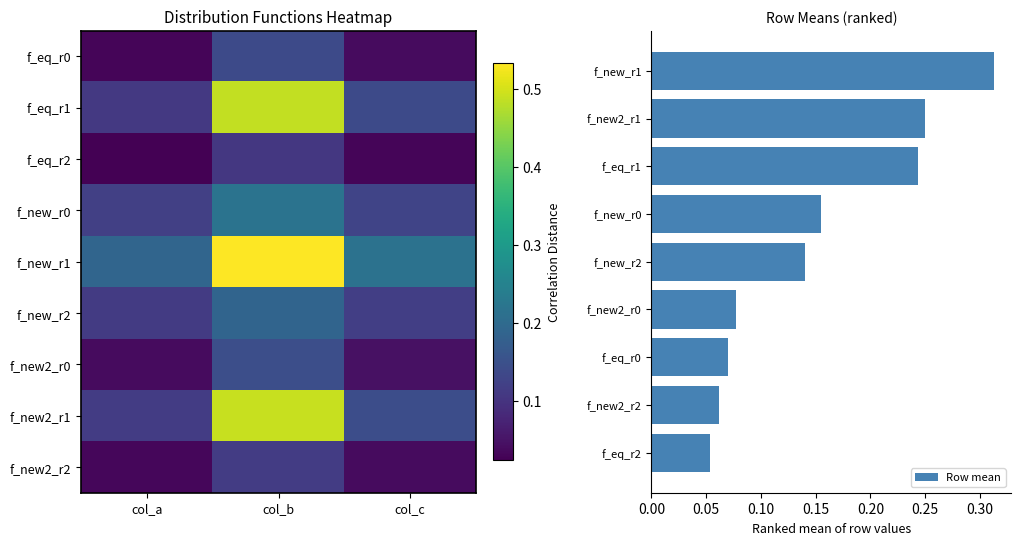

At which category is the sum across all series the highest?

col_b